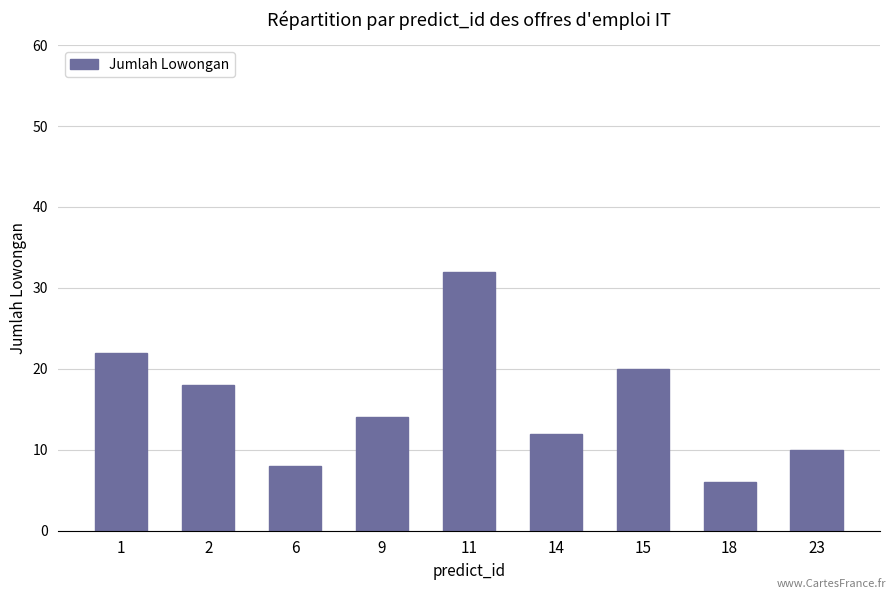

What is the value of the 9th bar from the left?

10